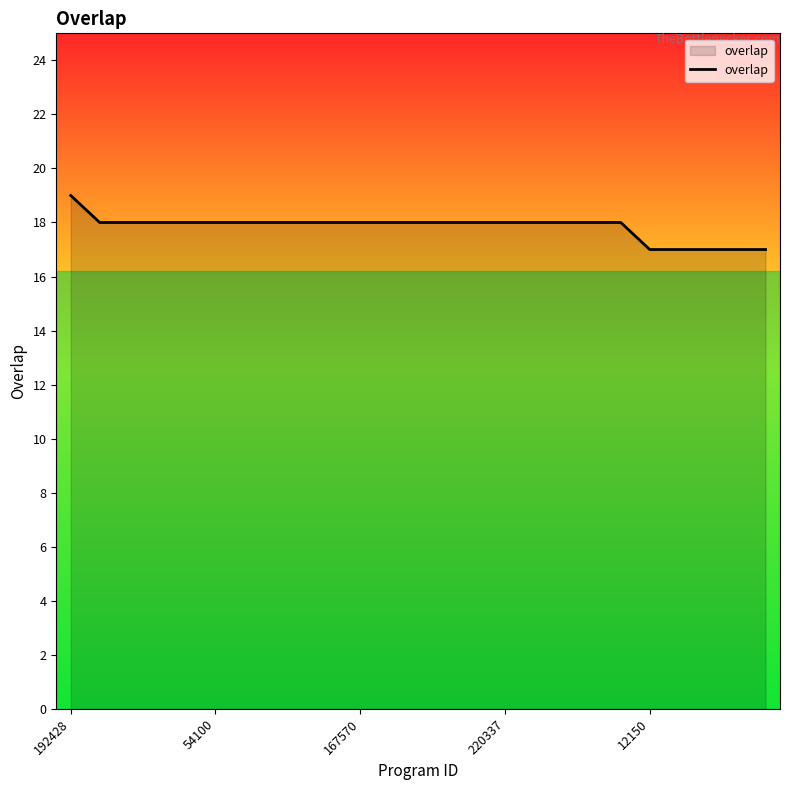

Reading left to right, what are all the values shown in this chart?

19	18	18	18	18	18	18	18	18	18	18	18	18	18	18	18	18	18	18	18	17	17	17	17	17